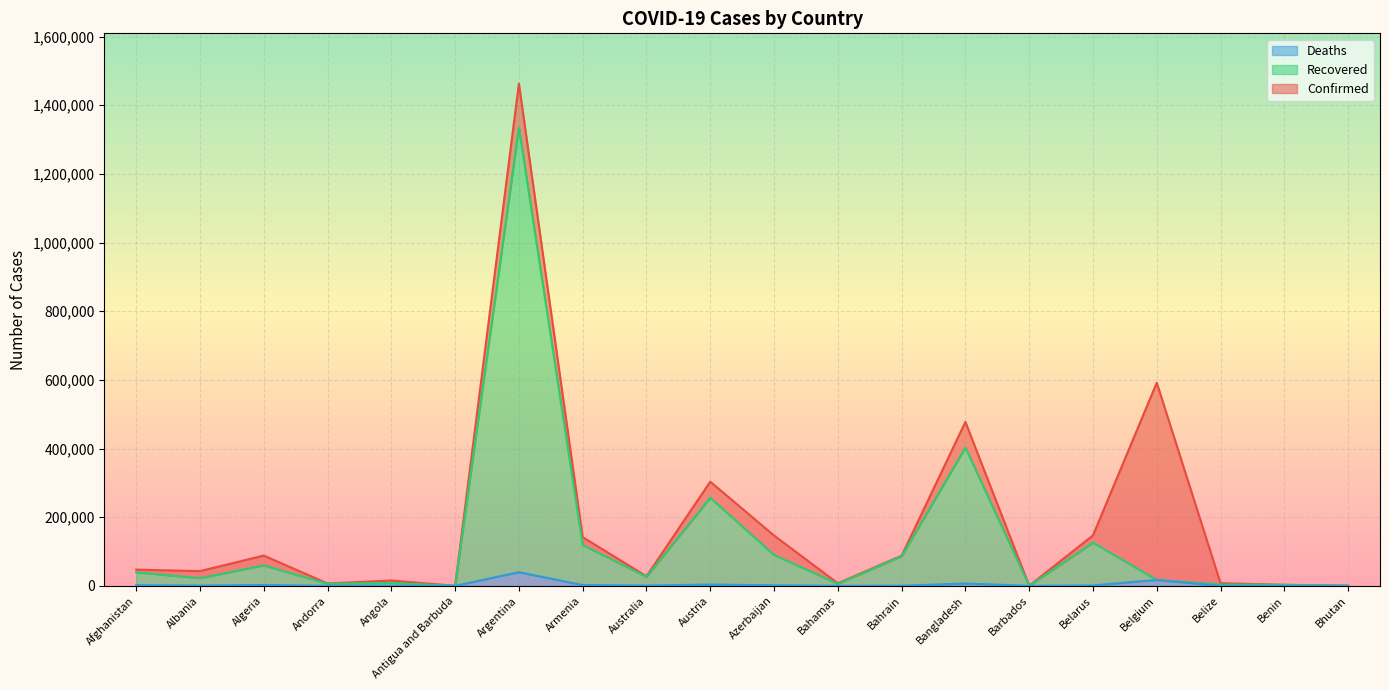

List the series in order of their overall mean, lowest first.

Deaths, Recovered, Confirmed